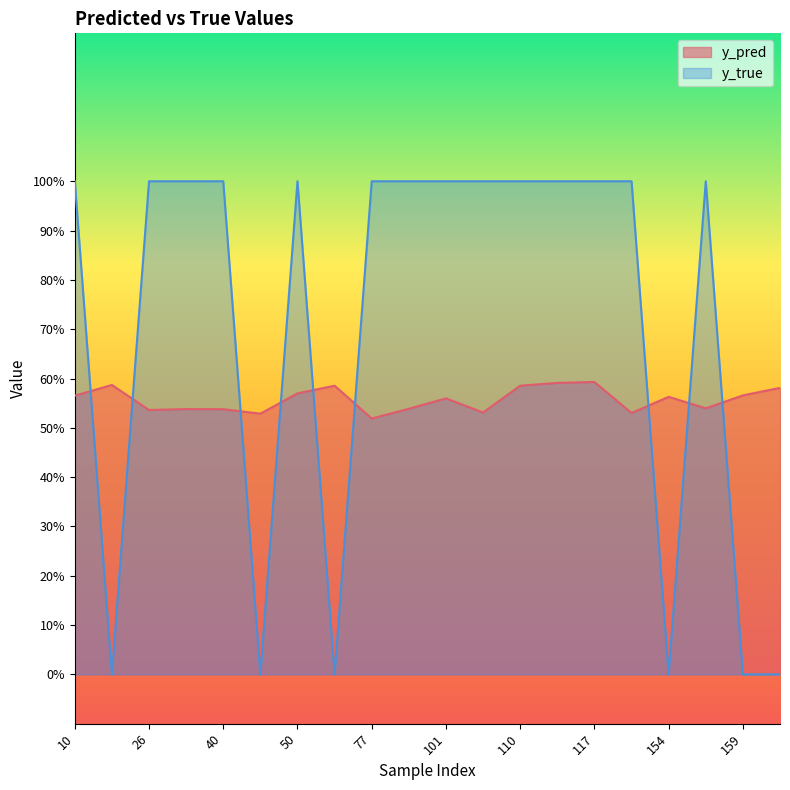

What are all the series names shown in the legend?

y_pred, y_true